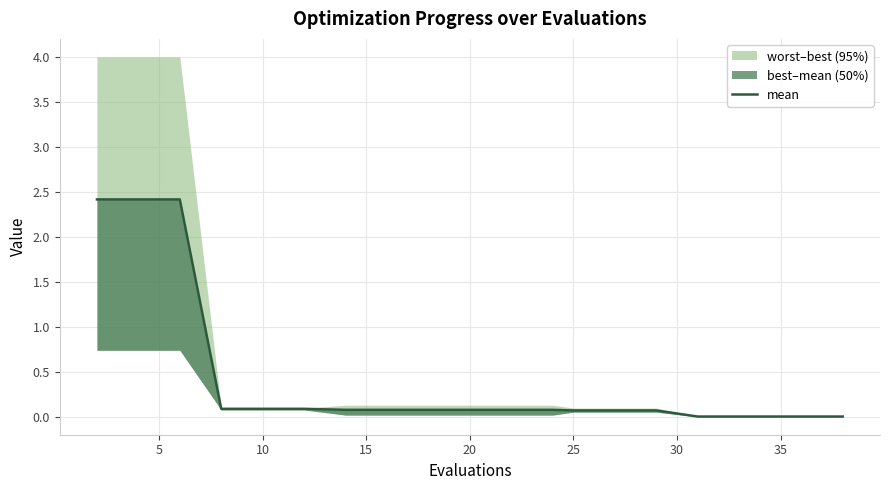

The chart shows a value of 2.4 at 5. True or false?

True